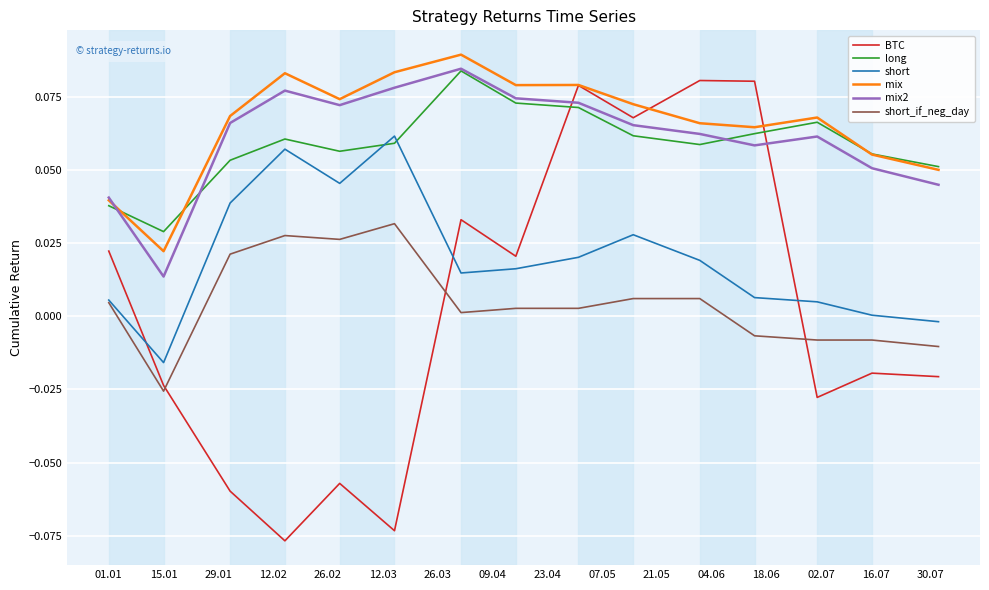

What are all the series names shown in the legend?

BTC, long, short, mix, mix2, short_if_neg_day